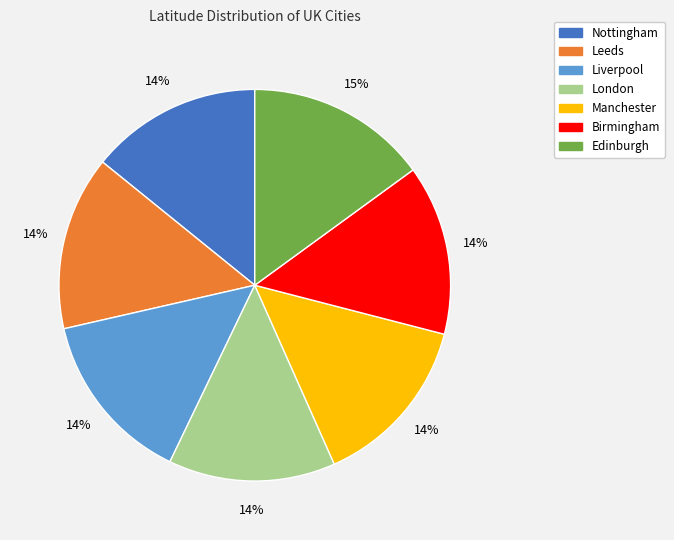

Between London and Edinburgh, which is larger?

Edinburgh